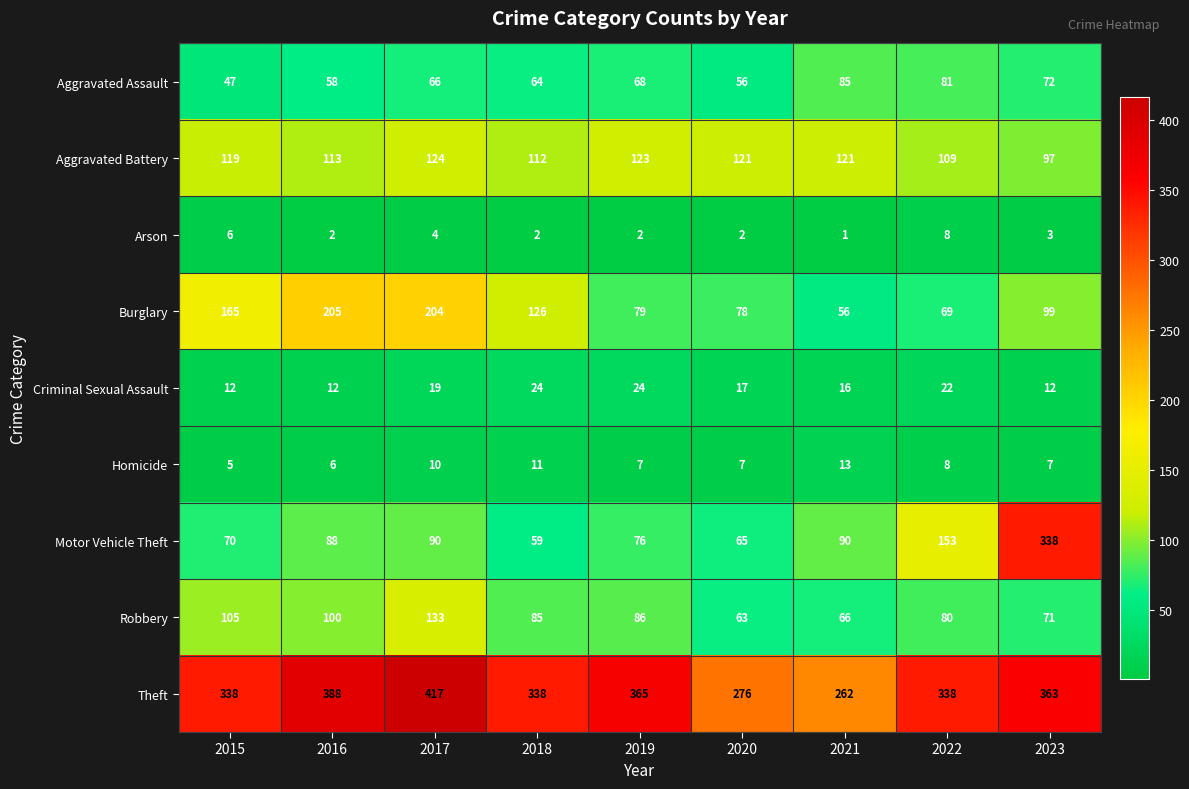

True or false: Homicide has a value of 5 at 2018.

False